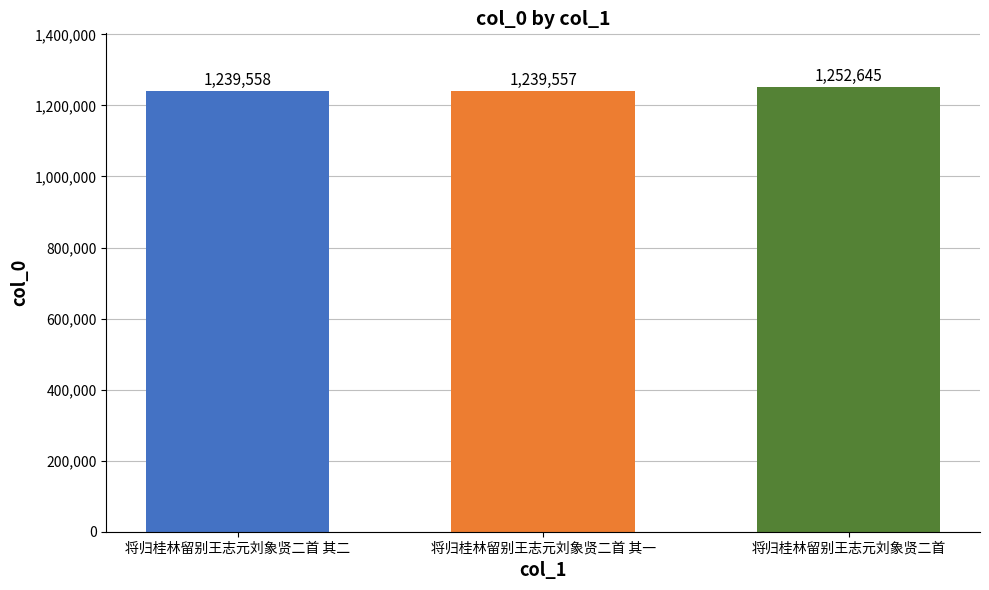

Reading right to left, transcribe all the data shown in this chart.

1252645	1239557	1239558